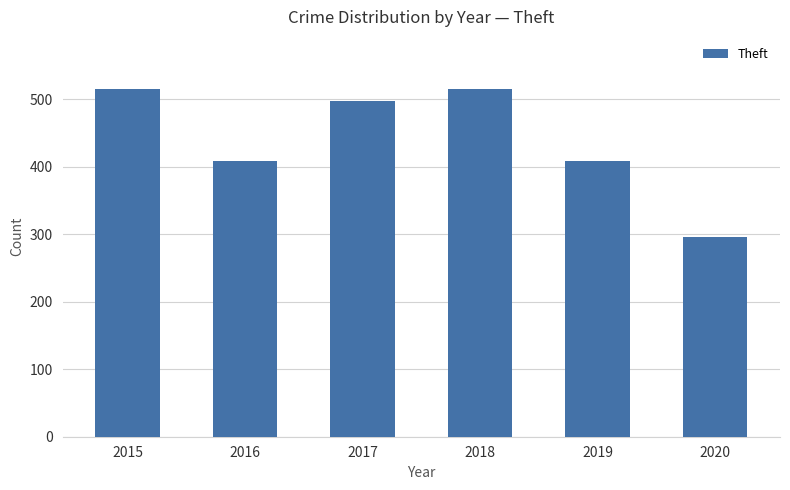

What is the smallest value displayed?

296